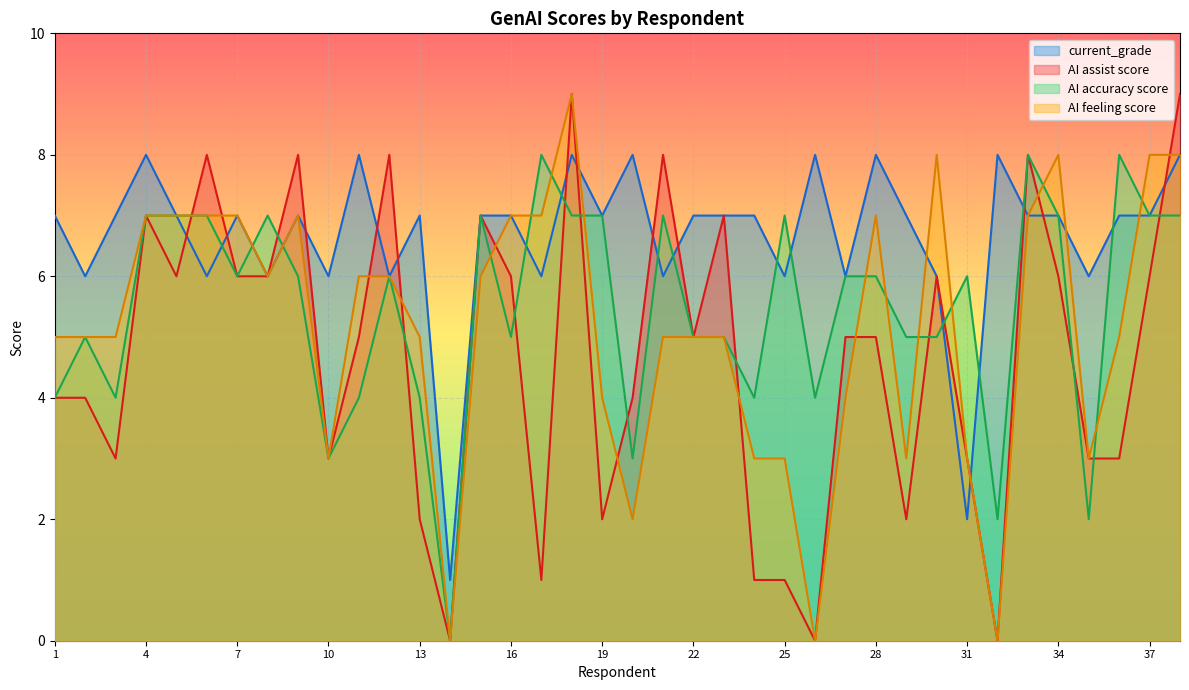

At which category does AI accuracy score reach its first local valley?

3